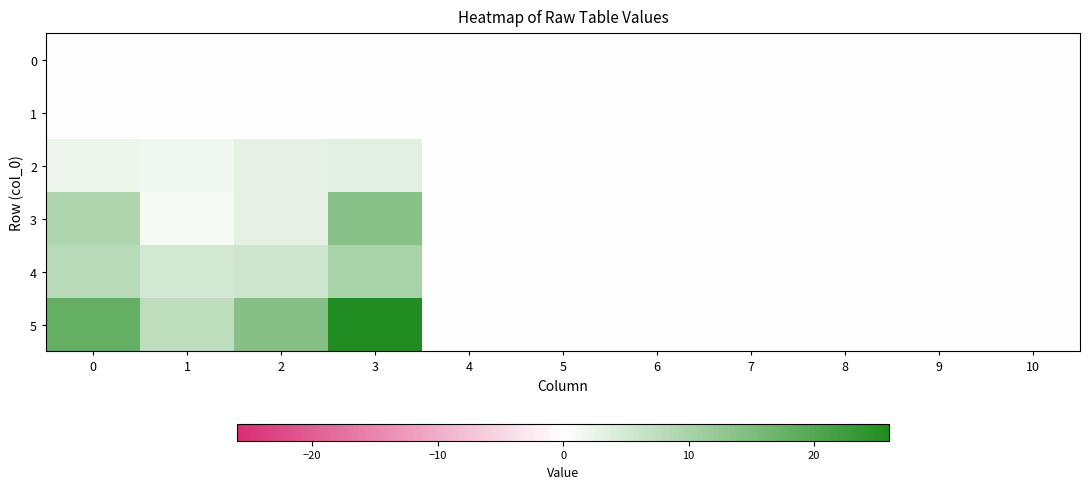

Reading left to right, list all the values displayed in this chart.

0: 0=0.0	1=0.0	2=0.0	3=0.0	4=0.0	5=0.0	6=0.0	7=0.0	8=0.0	9=0.0	10=0.0
1: 0=0.0	1=0.0	2=0.0	3=0.0	4=0.0	5=0.0	6=0.0	7=0.0	8=0.0	9=0.0	10=0.0
2: 0=2.0	1=1.8	2=3.1	3=3.3	4=0.0	5=0.0	6=0.0	7=0.0	8=0.0	9=0.0	10=0.0
3: 0=9.4	1=1.2	2=3.2	3=13.7	4=0.0	5=0.0	6=0.0	7=0.0	8=0.0	9=0.0	10=0.0
4: 0=8.2	1=5.2	2=5.8	3=10.1	4=0.0	5=0.0	6=0.0	7=0.0	8=0.0	9=0.0	10=0.0
5: 0=17.9	1=7.7	2=14.0	3=26.0	4=0.0	5=0.0	6=0.0	7=0.0	8=0.0	9=0.0	10=0.0